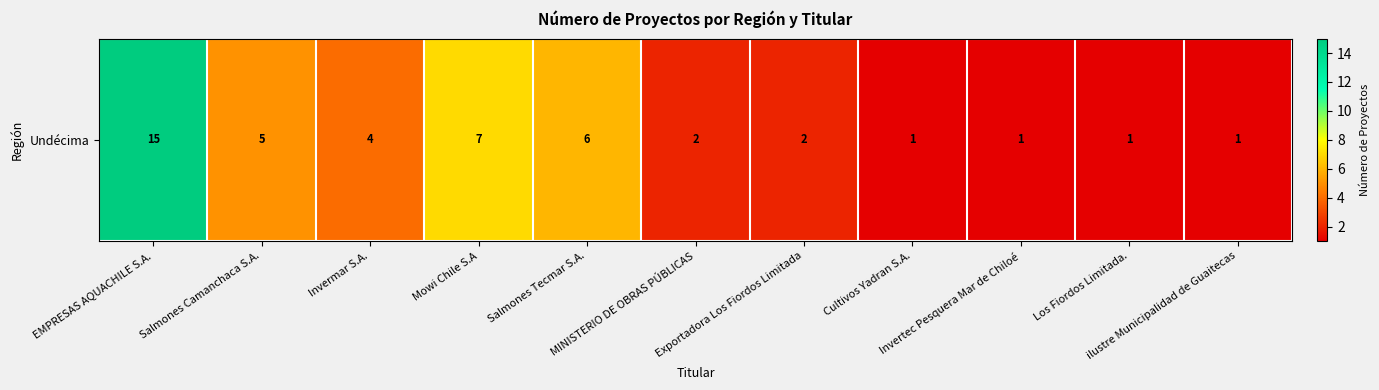

Which has a higher value, Salmones Camanchaca S.A. or Exportadora Los Fiordos Limitada?

Salmones Camanchaca S.A.